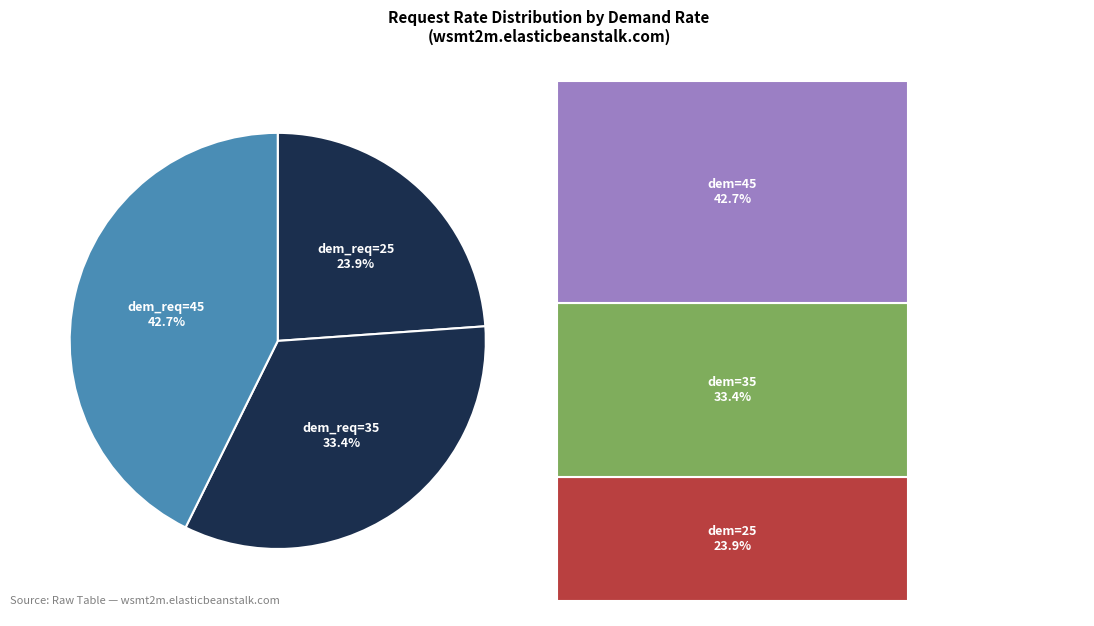

Is it true that 25 is 29% of the pie?

False